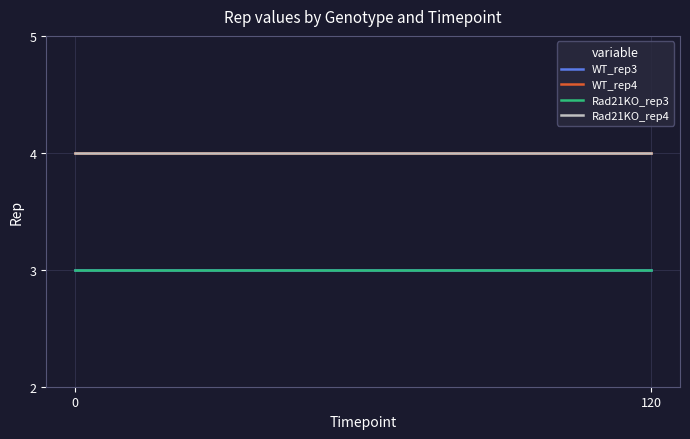

List the labels in order of WT_rep4 value, smallest first.

0, 120